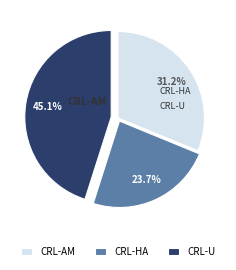

How many slices are in this pie chart?

3